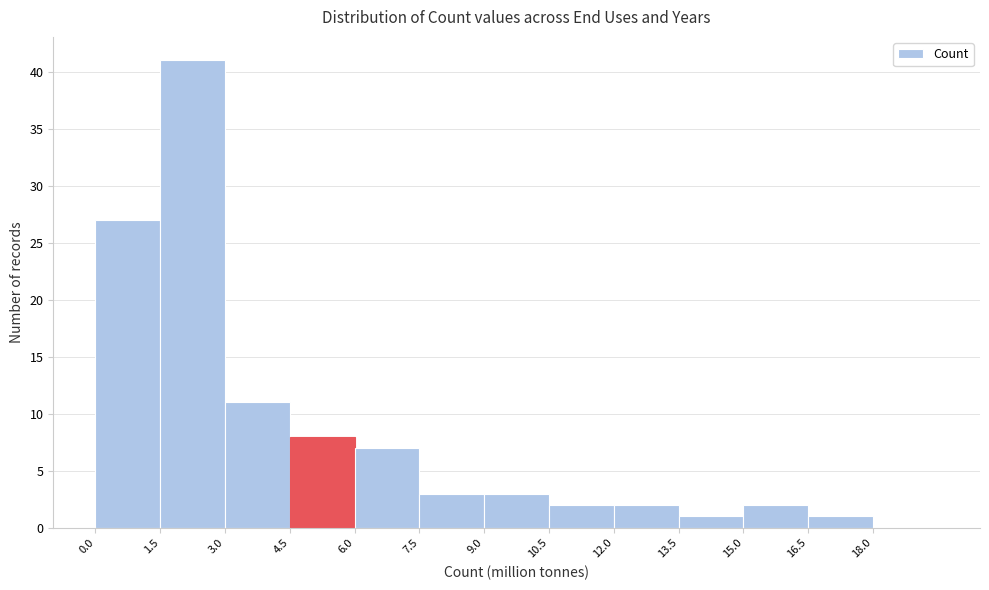

Reading left to right, list every bar in this chart as the range it spans on the x-axis followed by its height. Neither the bar edges nor the heights are printed on the chart, so give them approximately, as read against the axes.

0.0 to 1.5: 27
1.5 to 3.0: 41
3.0 to 4.5: 11
4.5 to 6.0: 8
6.0 to 7.5: 7
7.5 to 9.0: 3
9.0 to 10.5: 3
10.5 to 12.0: 2
12.0 to 13.5: 2
13.5 to 15.0: 1
15.0 to 16.5: 2
16.5 to 18.0: 1
18.0 to 19.5: 0